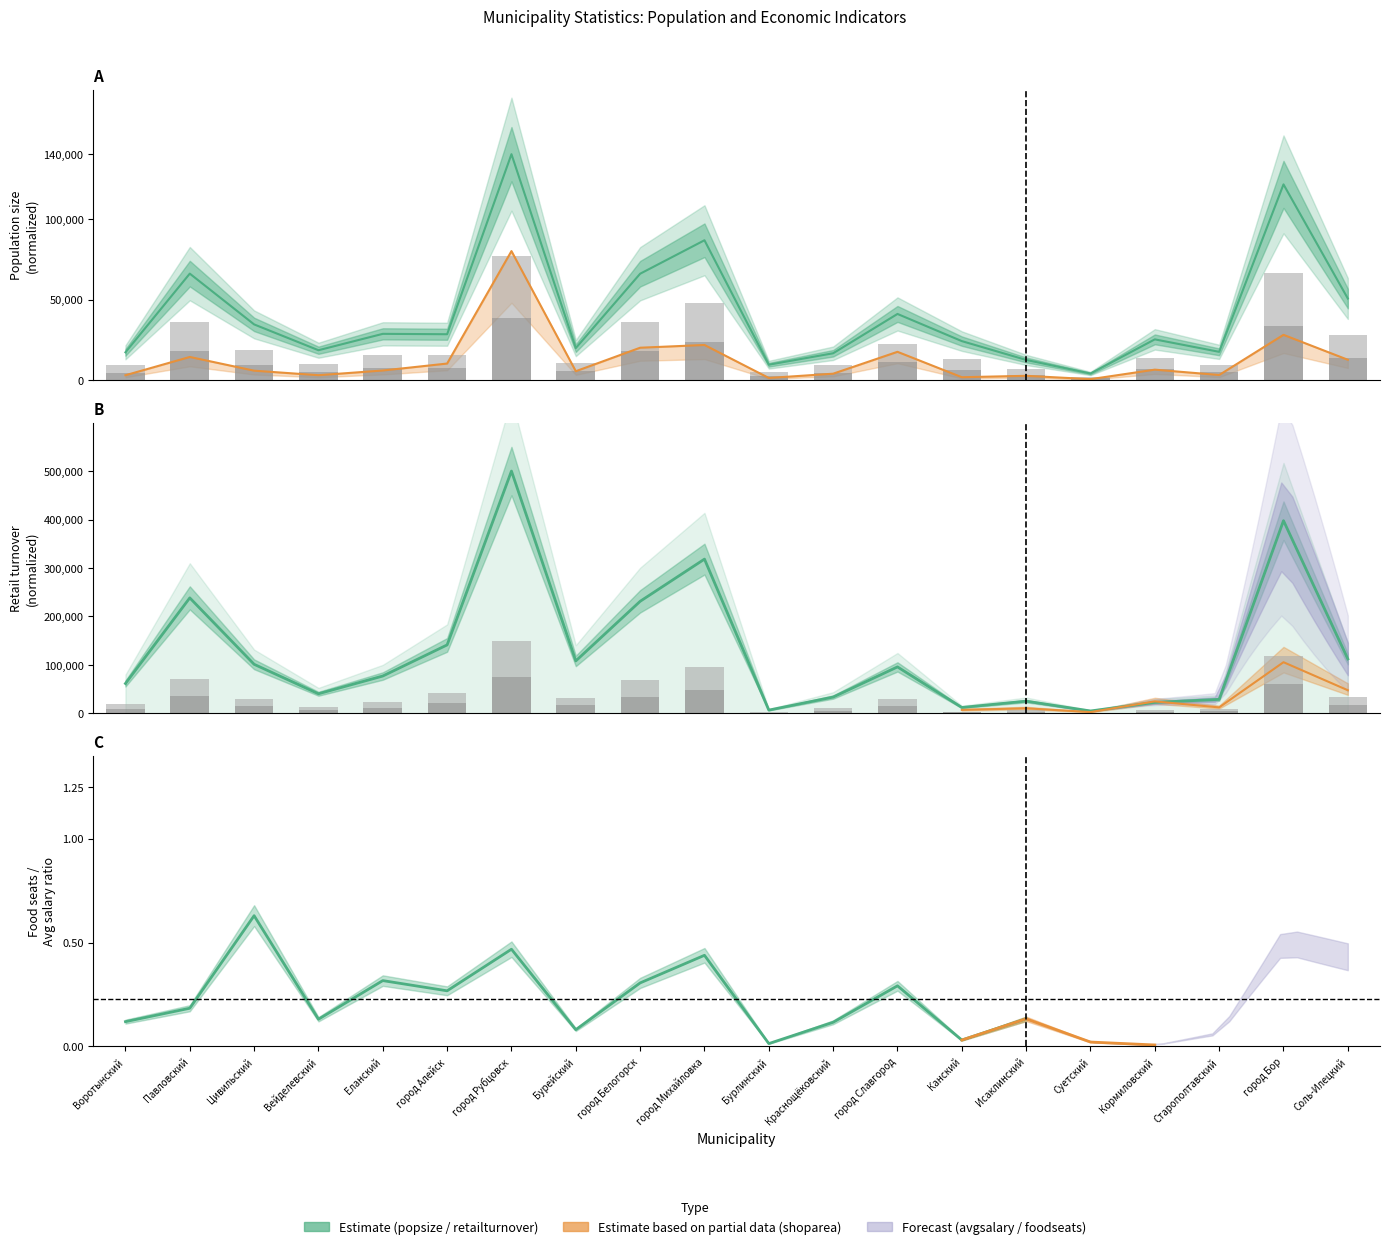

What is the highest value of the retailturnover series?

500000.0